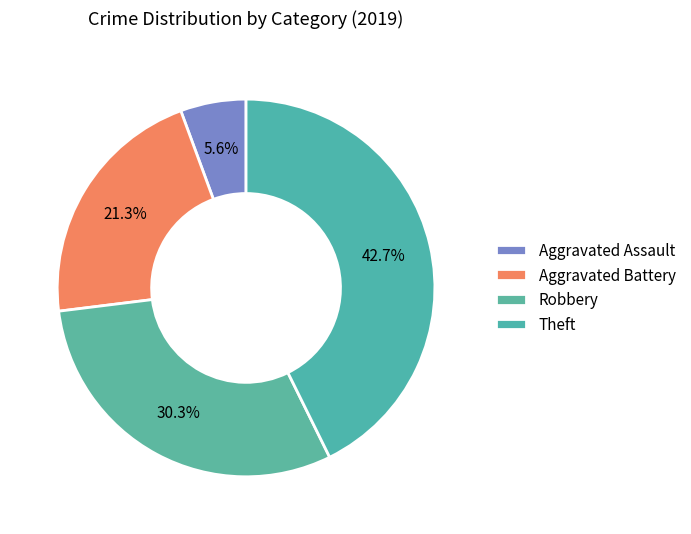

To the nearest percent, what is the combined percentage of Theft and Aggravated Battery?

64%